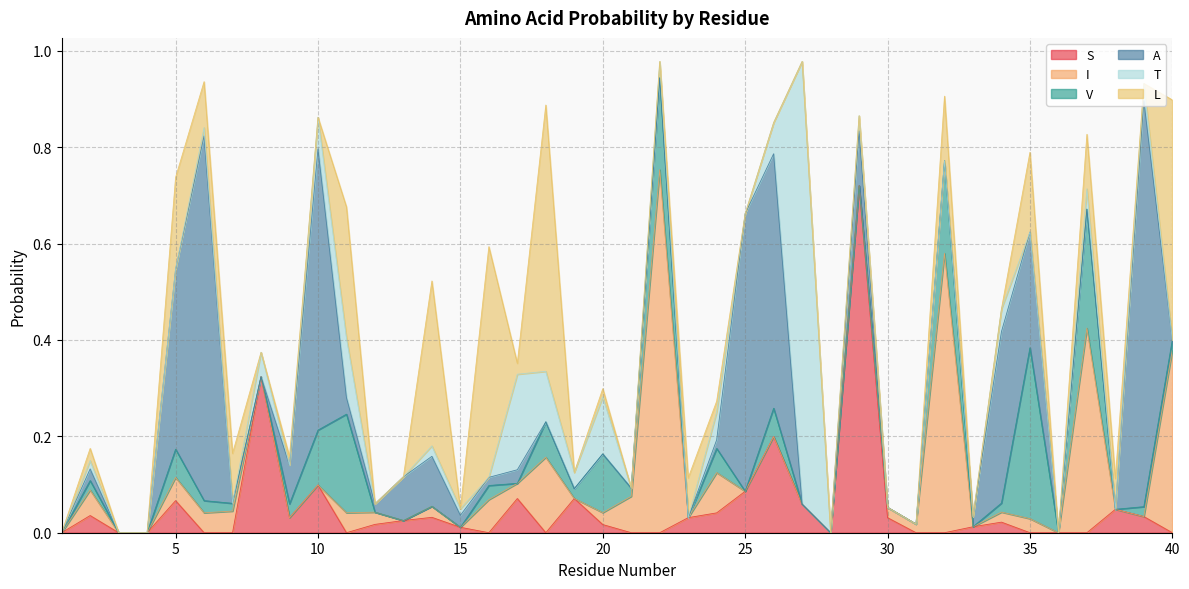

The value of A at 17 is 0.0. True or false?

True